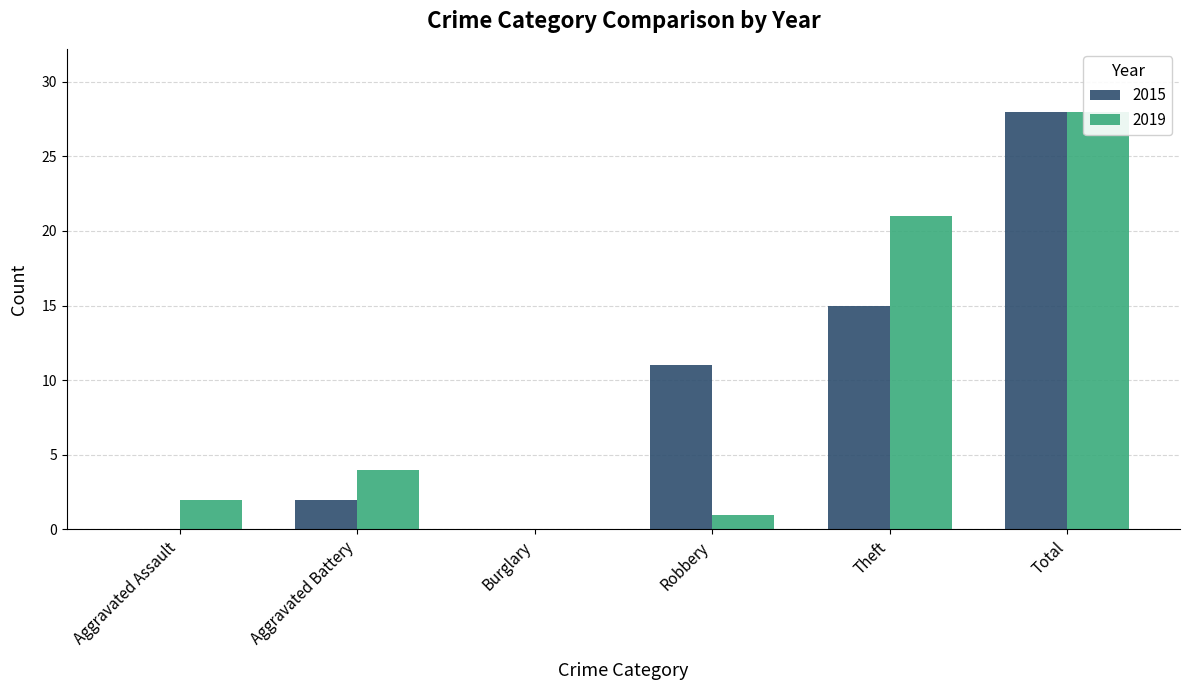

What is the label of the 2nd bar from the right?

Theft